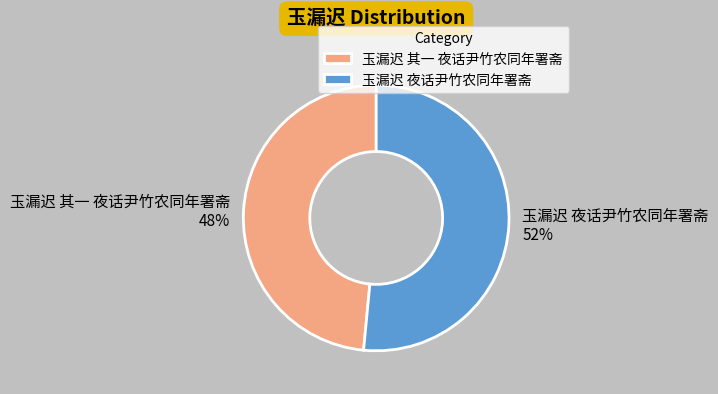

Do 玉漏迟 其一 夜话尹竹农同年署斋 and 玉漏迟 夜话尹竹农同年署斋 together represent more than half of the pie?

Yes